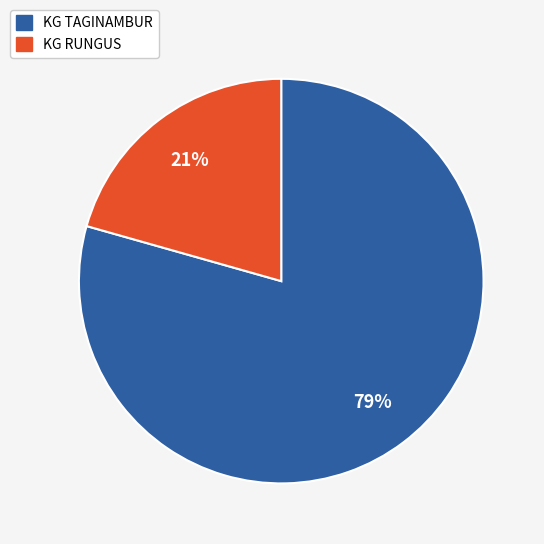

To the nearest percent, what portion does KG RUNGUS represent?

21%